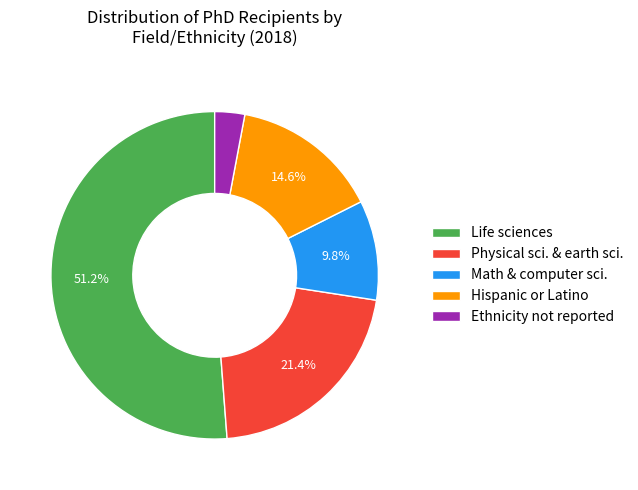

Rank the categories by value from lowest to highest.

Ethnicity not reported, Math & computer sci., Hispanic or Latino, Physical sci. & earth sci., Life sciences